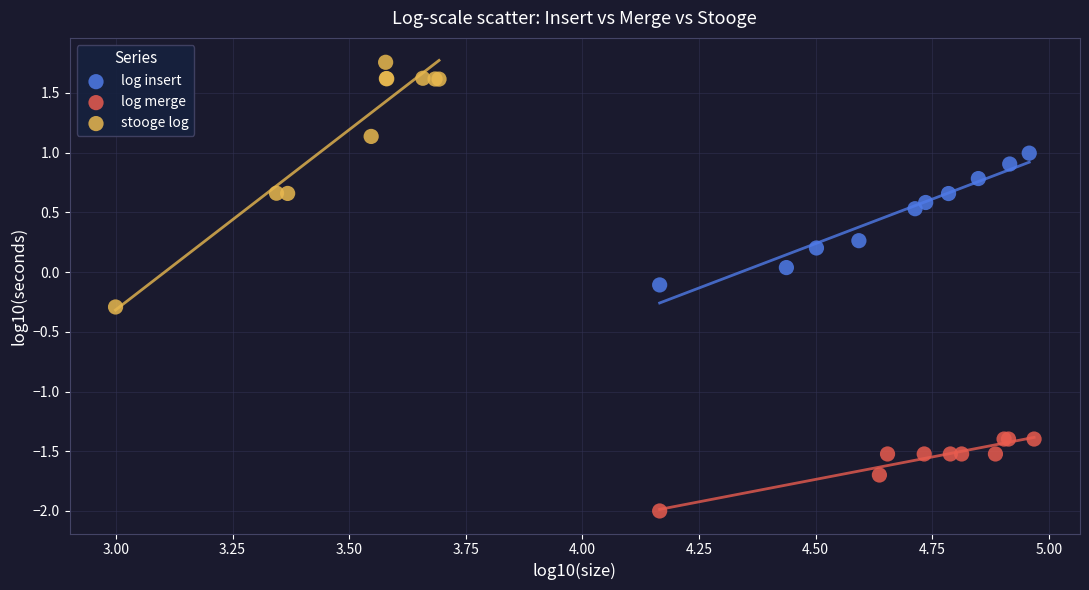

Which series has the widest spread of Y values?

stooge log